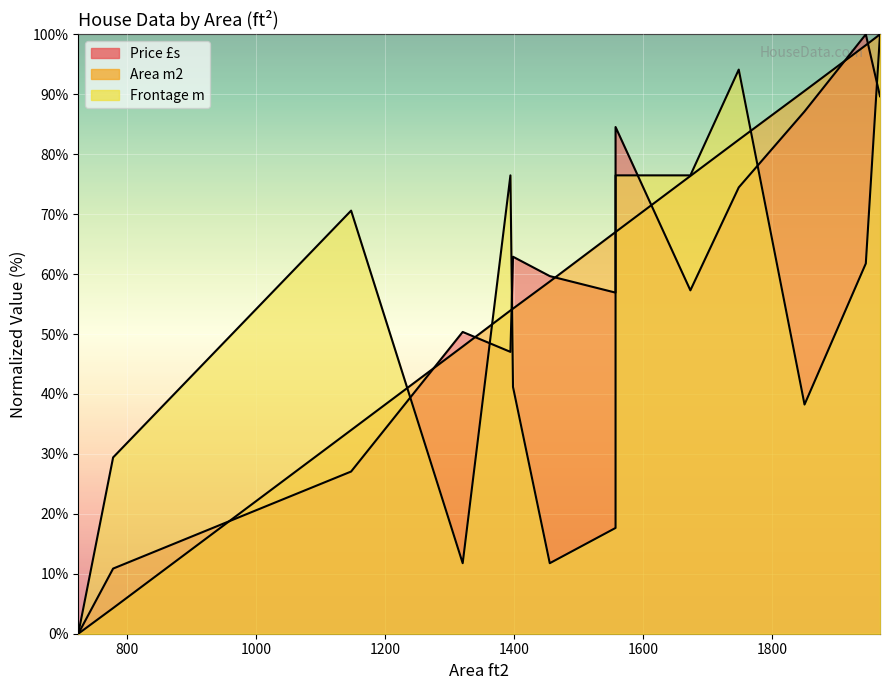

Reading right to left, list all the values displayed in this chart.

Price £s: 1967=89.7	1945=100.0	1850=87.1	1748=74.5	1673=57.3	1557=84.5	1557=56.9	1455=59.7	1398=62.9	1394=47.0	1320=50.3	1147=27.1	778=10.9	724=0.0
Area m2: 1967=100.0	1945=98.2	1850=90.6	1748=82.4	1673=76.4	1557=67.0	1557=67.0	1455=58.8	1398=54.2	1394=53.9	1320=47.9	1147=34.0	778=4.3	724=0.0
Frontage m: 1967=100.0	1945=61.8	1850=38.2	1748=94.1	1673=76.5	1557=76.5	1557=17.6	1455=11.8	1398=41.2	1394=76.5	1320=11.8	1147=70.6	778=29.4	724=0.0